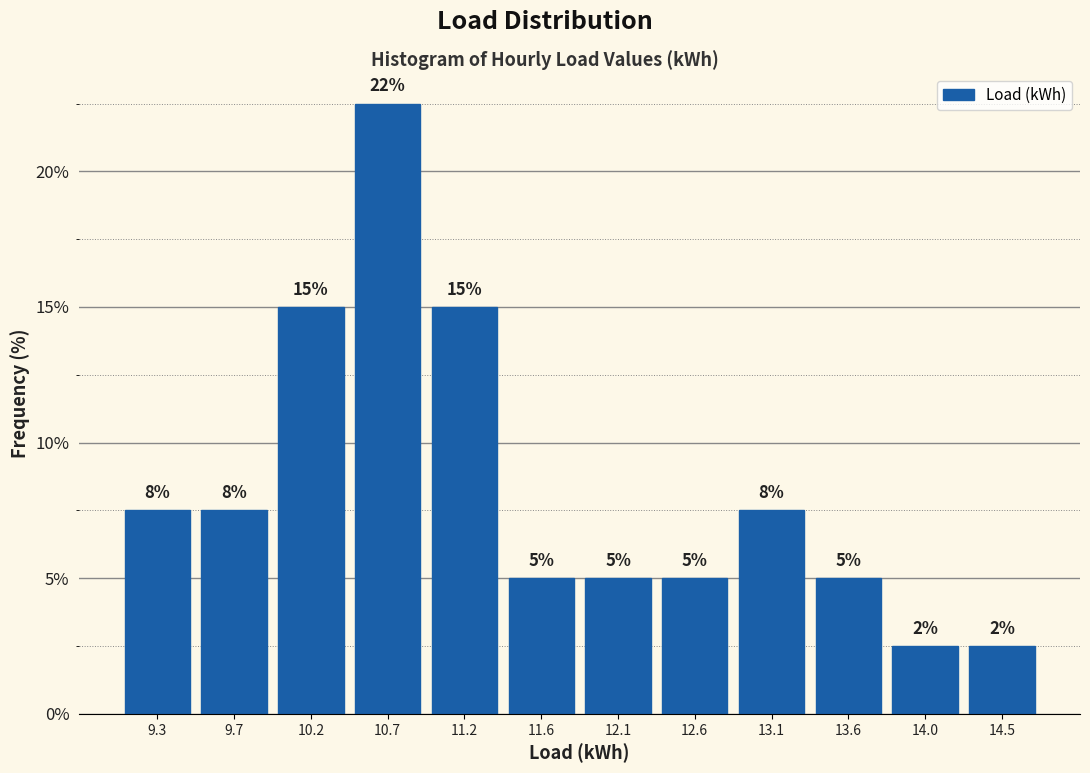

Which range on the x-axis has the tallest bar?

10.45 to 10.95